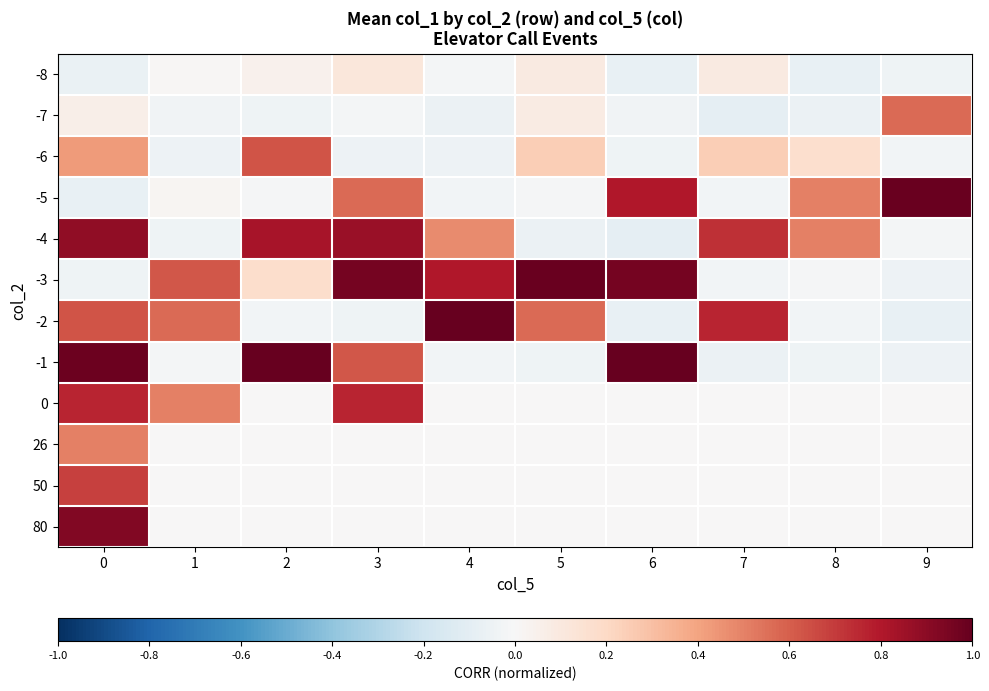

What is the difference between the highest and lowest values at 0?

1.1